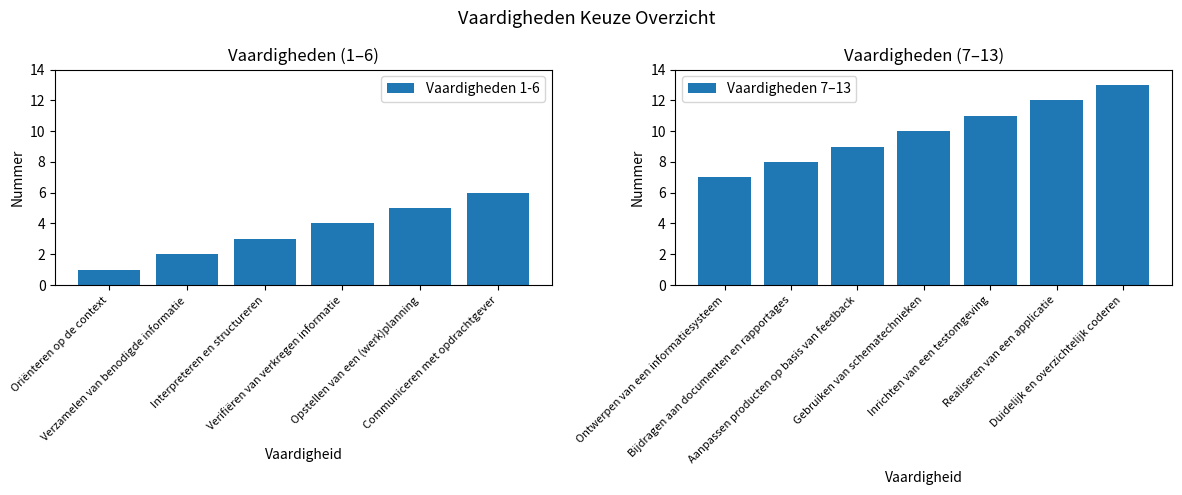

Rank the categories by value from highest to lowest.

Duidelijk en overzichtelijk coderen, Realiseren van een applicatie, Inrichten van een testomgeving, Gebruiken van schematechnieken, Aanpassen producten op basis van feedback, Bijdragen aan documenten en rapportages, Ontwerpen van een informatiesysteem, Communiceren met opdrachtgever, Opstellen van een (werk)planning, Verifiëren van verkregen informatie, Interpreteren en structureren, Verzamelen van benodigde informatie, Oriënteren op de context